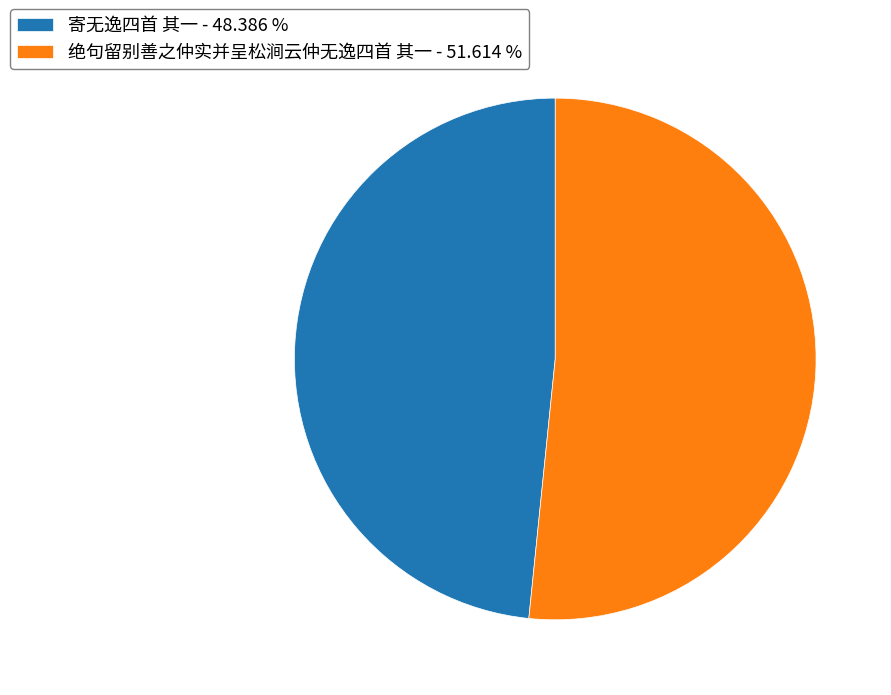

Is 寄无逸四首 其一 - 48.386 % the majority of the pie?

No